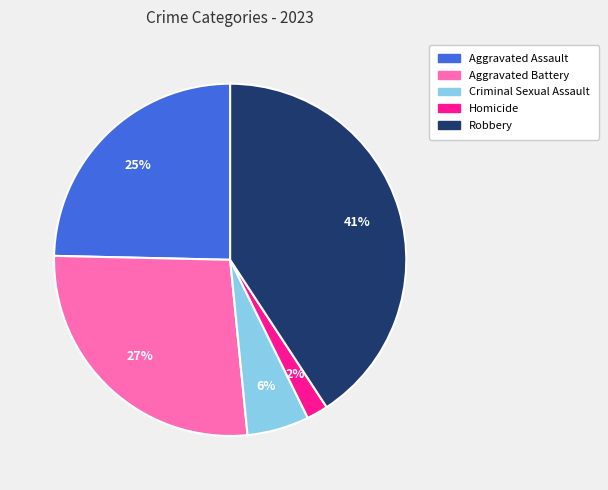

Combined, do Homicide and Criminal Sexual Assault account for over 50%?

No